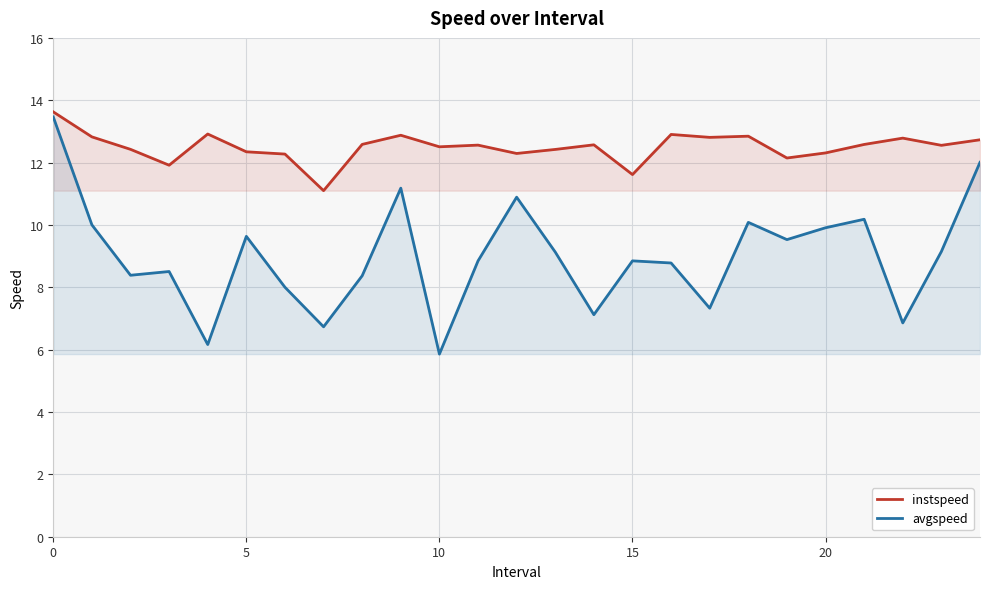

Which series has the widest spread of values?

avgspeed